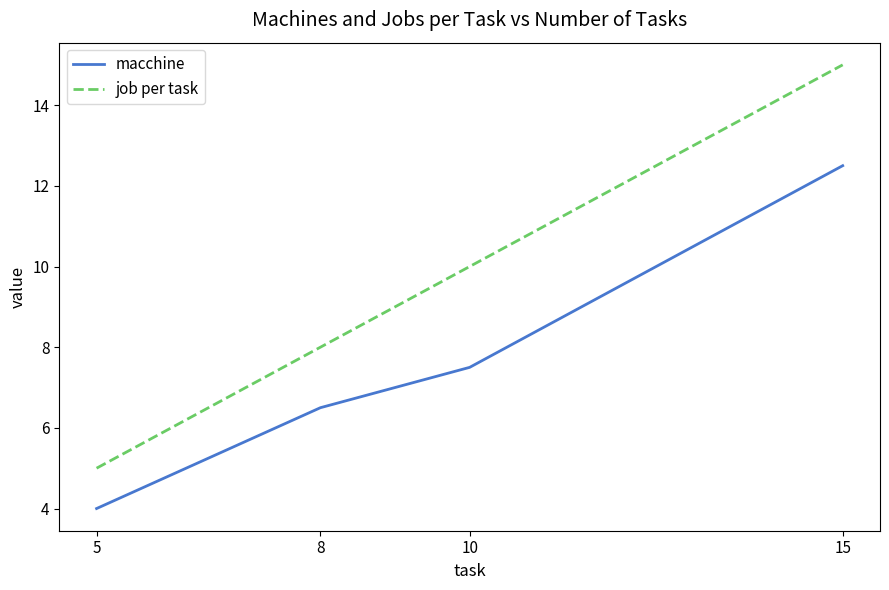

At which category is the sum across all series the highest?

15